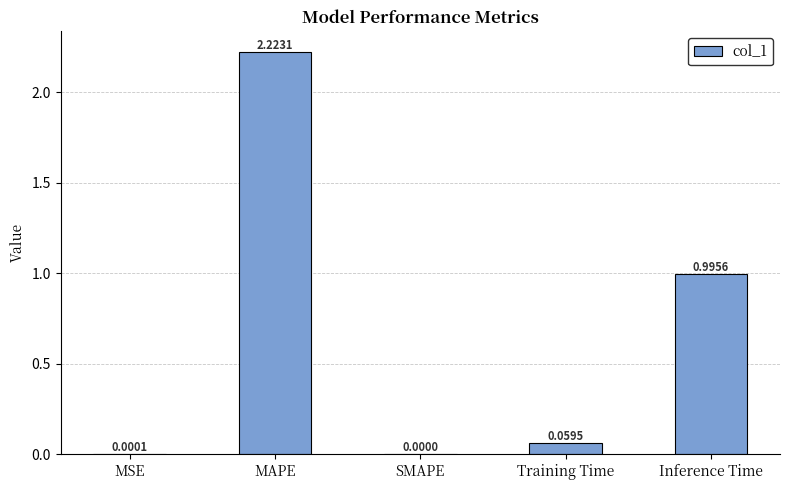

What is the sum of all values?

3.3